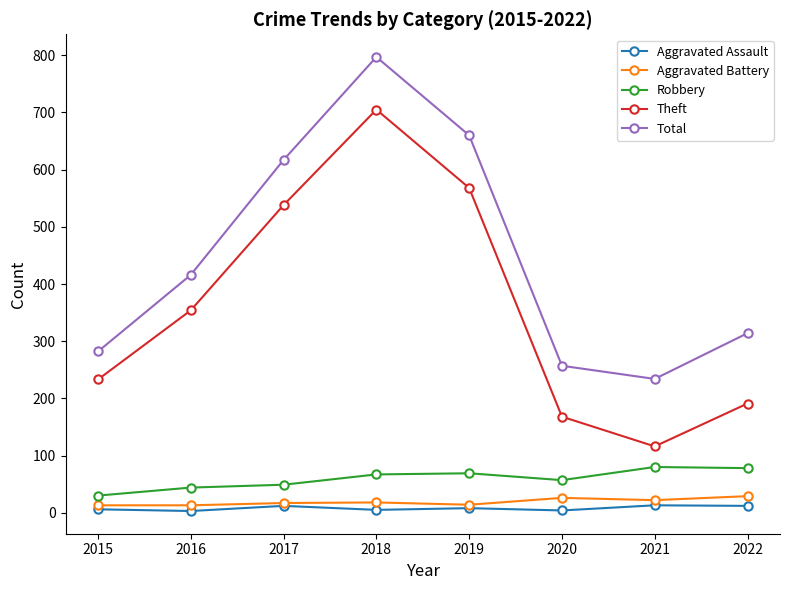

How many categories are shown in the chart?

8